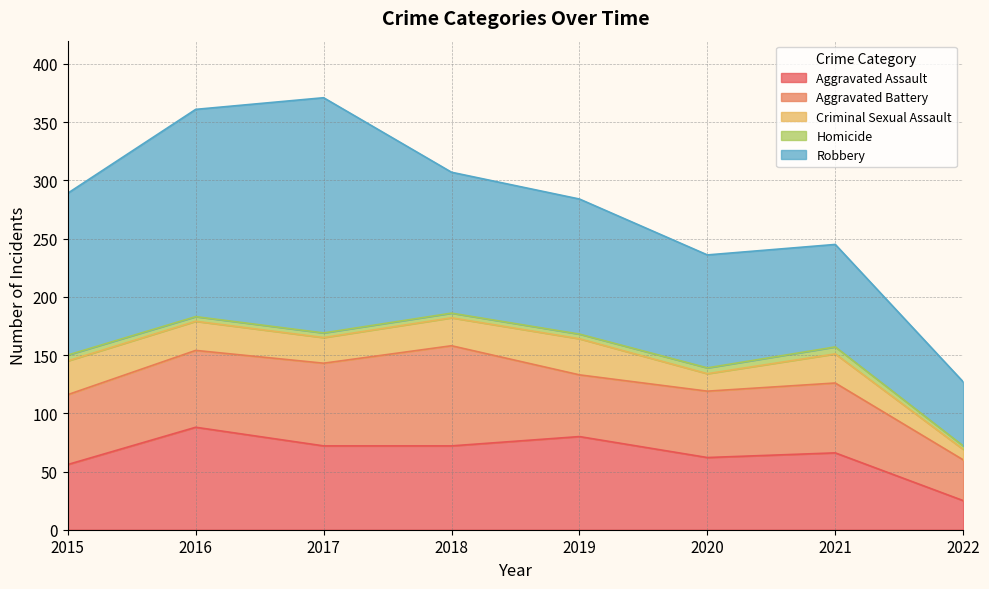

Between 2017 and 2021, which is larger?

2017